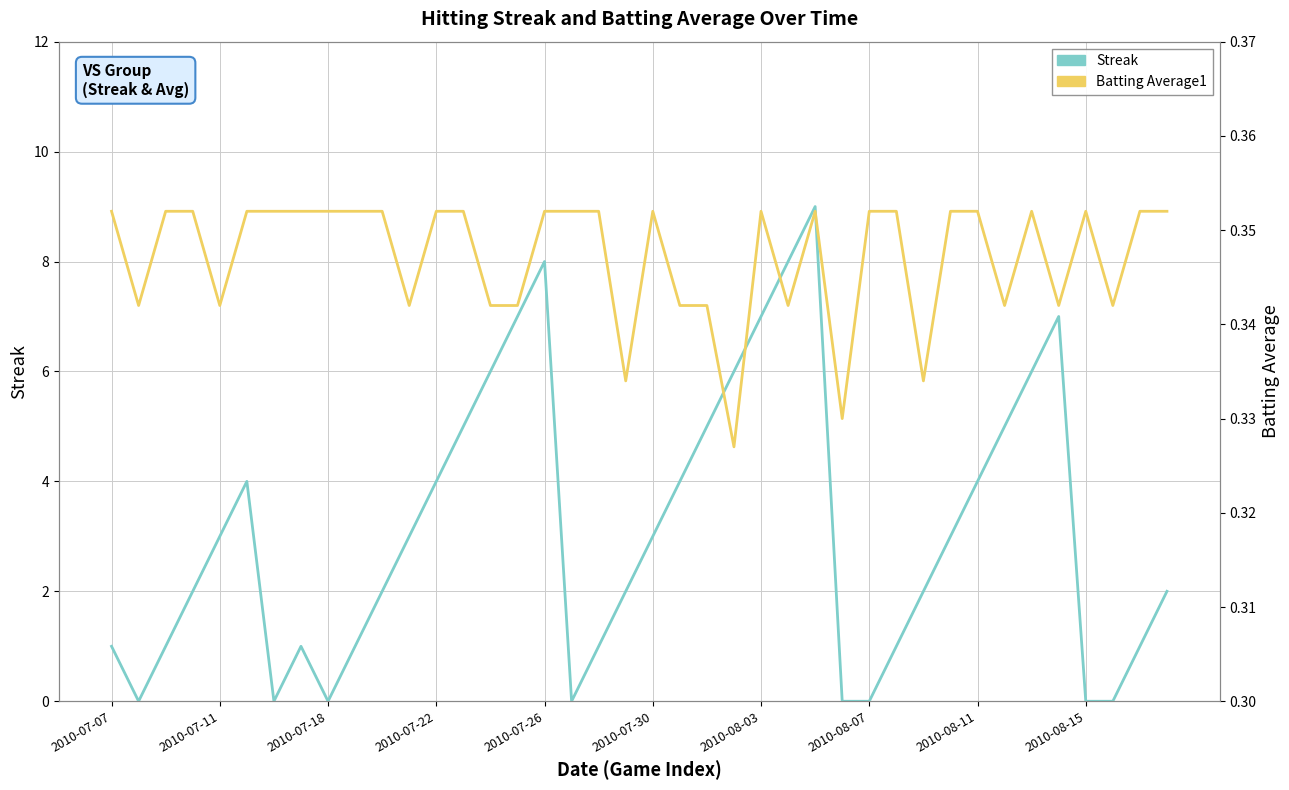

What value does the Streak series have at 21?

4.0